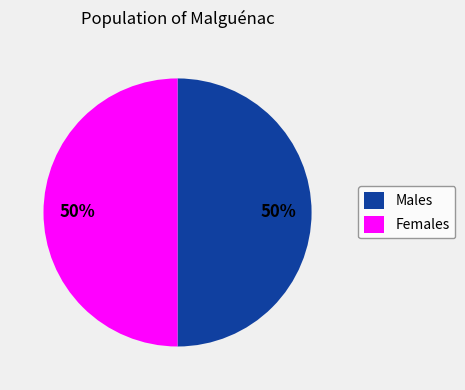

Approximately how many times larger is the value at Males compared to Females?

1.0